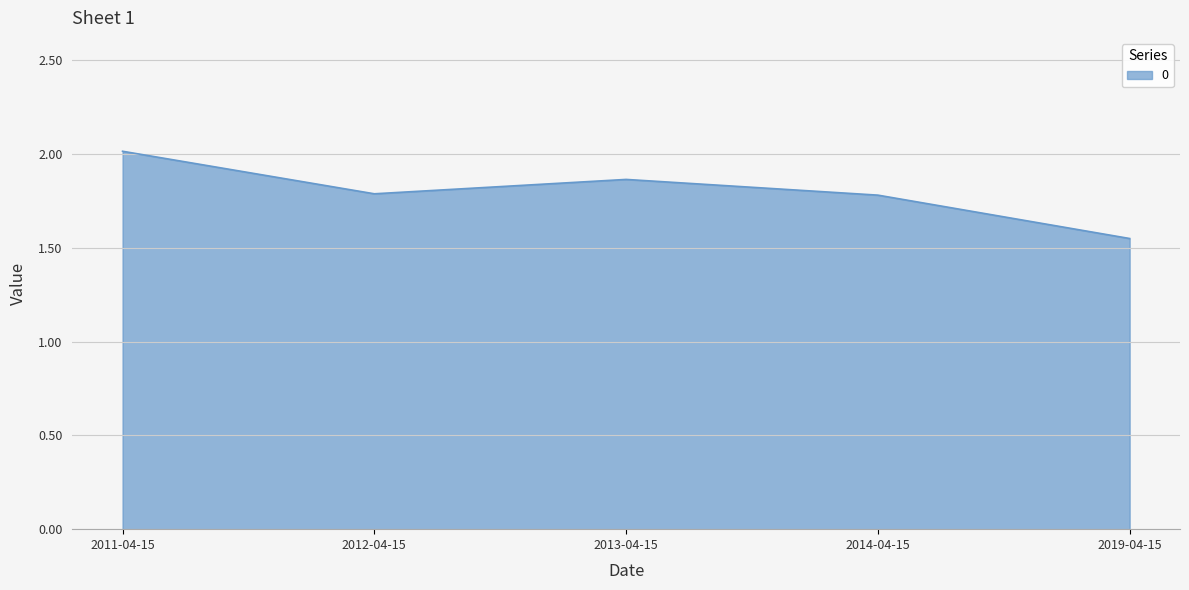

The chart shows a value of 2.0 at 2011-04-15. True or false?

True